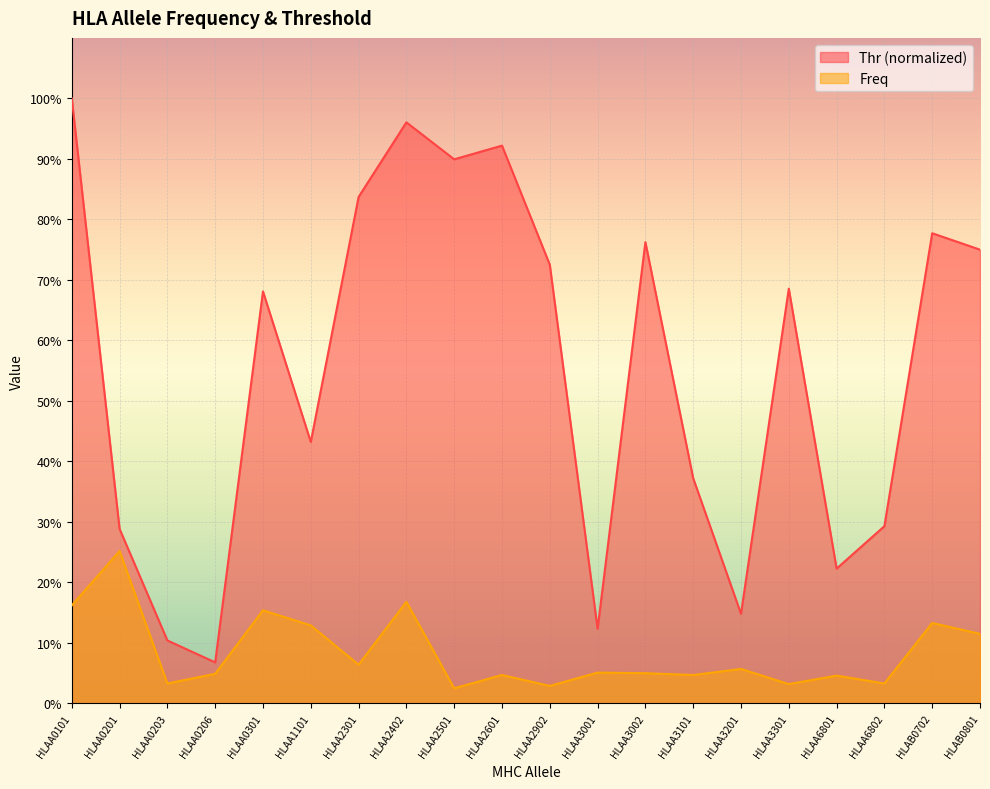

Is it true that Freq equals 6.4 at HLAA2301?

True